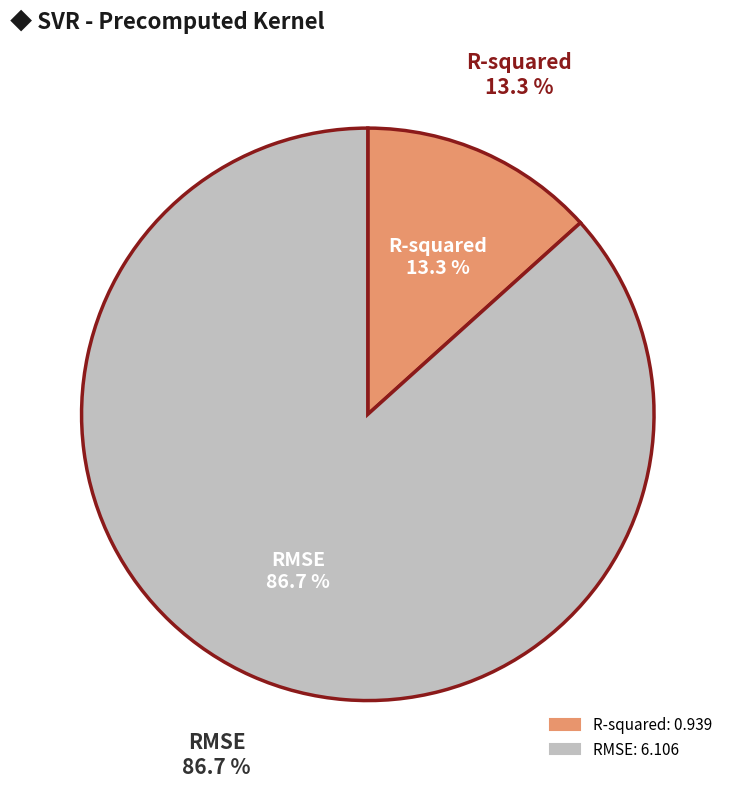

How many segments does this pie chart have?

2